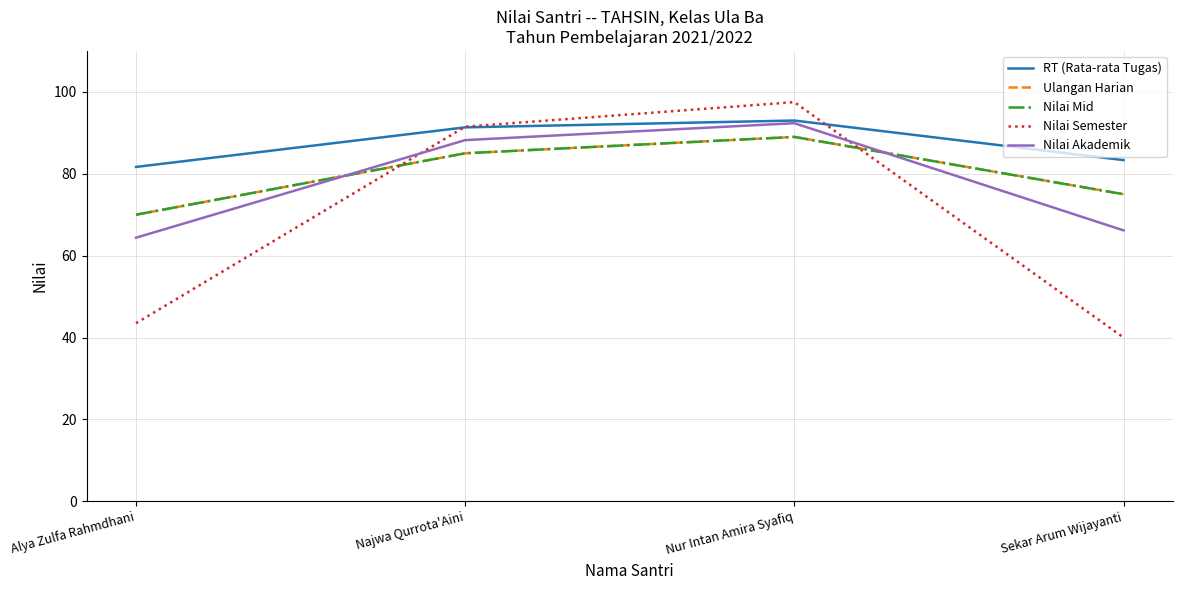

Which series ends up on top after the final intersection of Nilai Akademik and Nilai Mid?

Nilai Mid